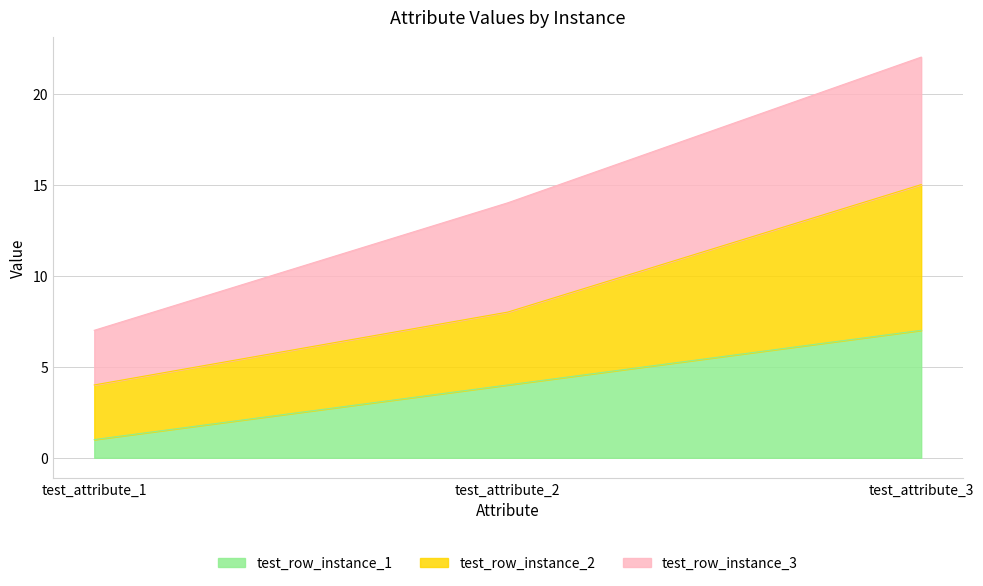

At which category is the sum across all series the highest?

test_attribute_3